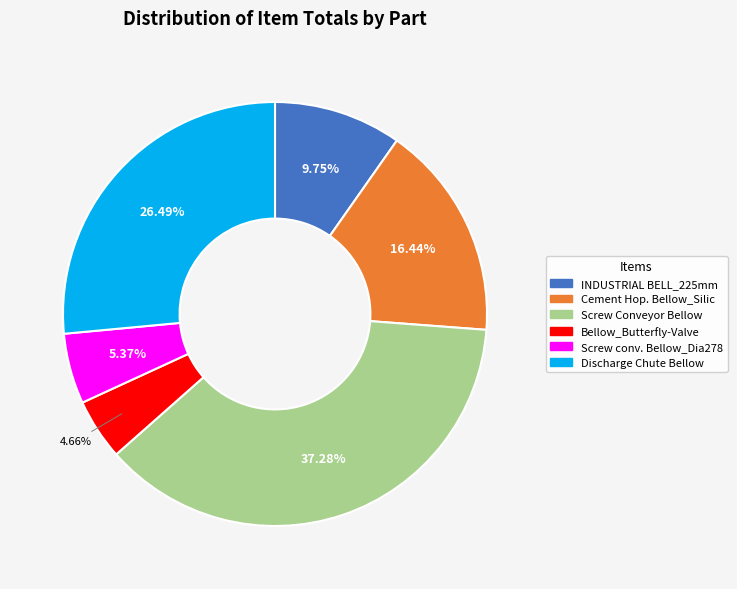

Does any single category account for the majority?

No